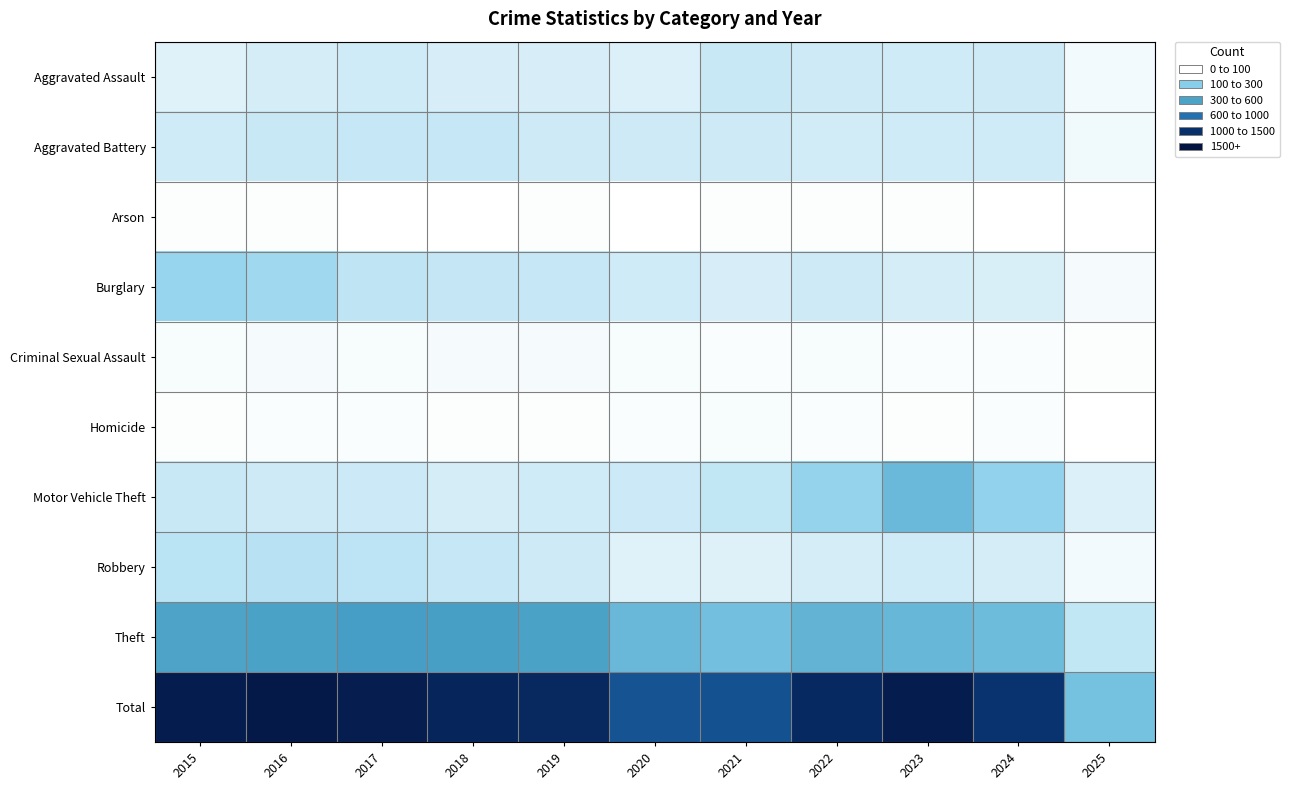

What is the difference between the highest and lowest values at 2024?

2507